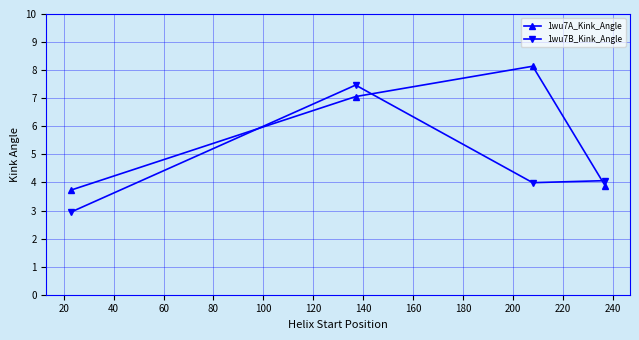

How many intersections are there between 1wu7A_Kink_Angle and 1wu7B_Kink_Angle?

3